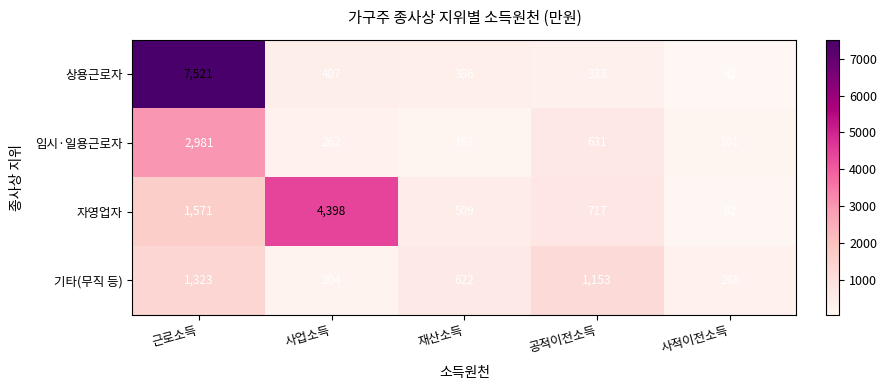

Rank the series at 근로소득 from lowest to highest value.

기타(무직 등), 자영업자, 임시·일용근로자, 상용근로자